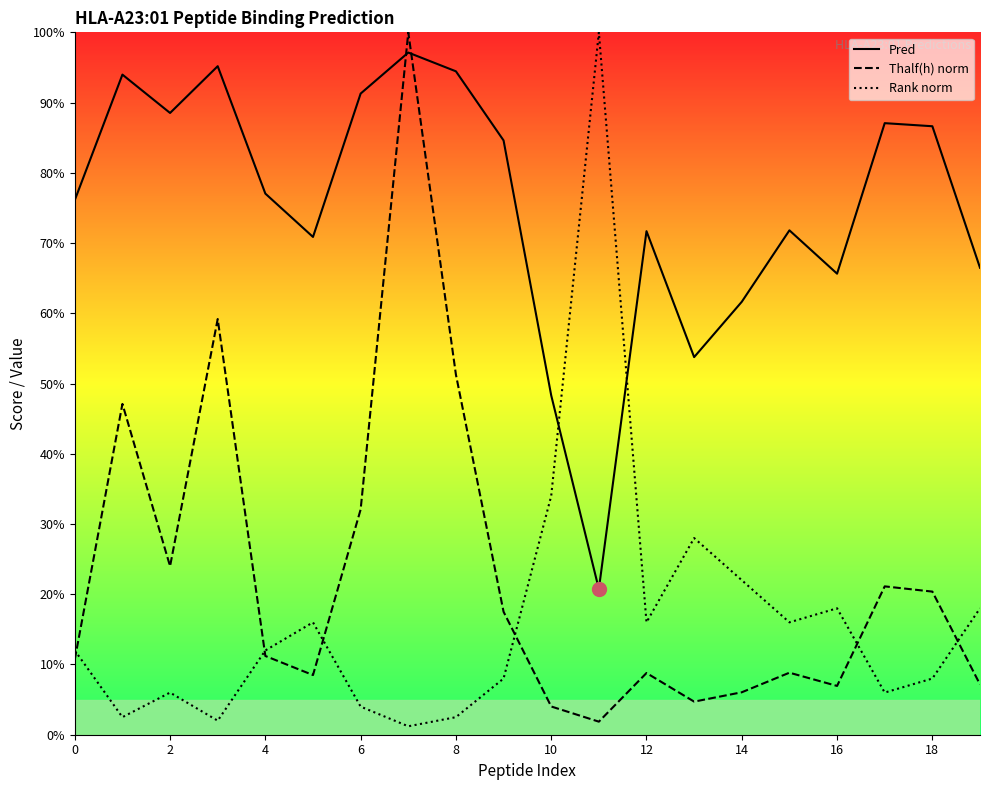

What are all the series names shown in the legend?

Pred, Thalf(h) norm, Rank norm